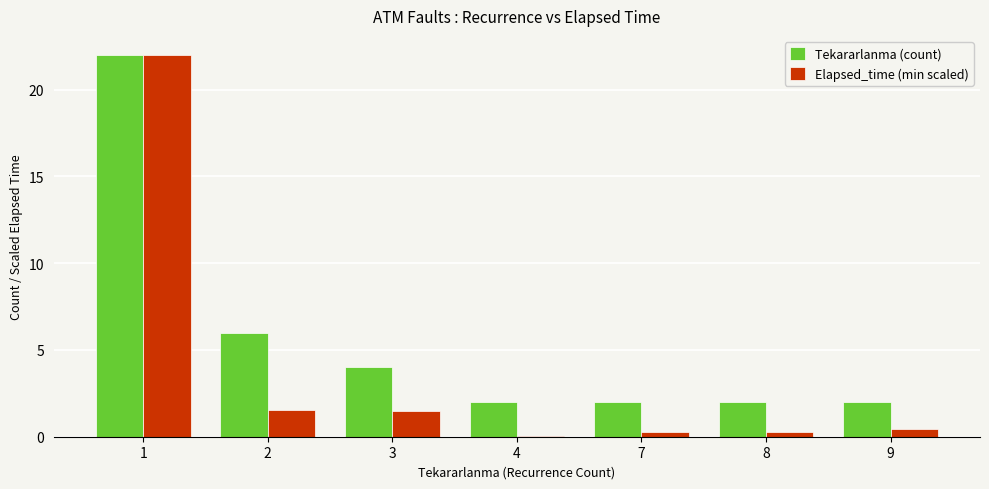

What is the greatest value displayed?

22.0